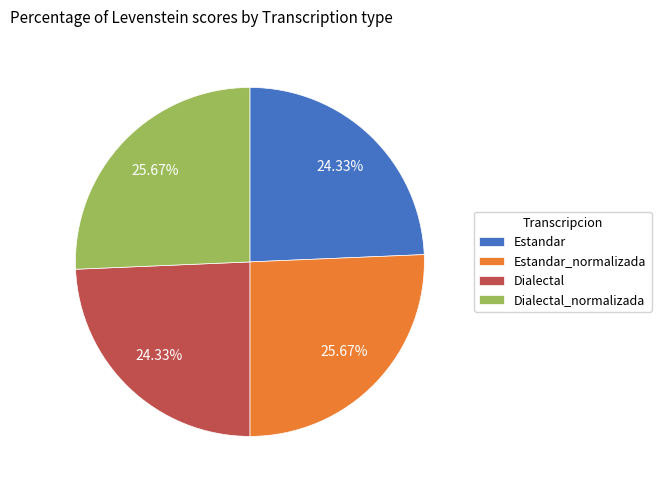

What percentage is the Dialectal slice, to the nearest percent?

24%